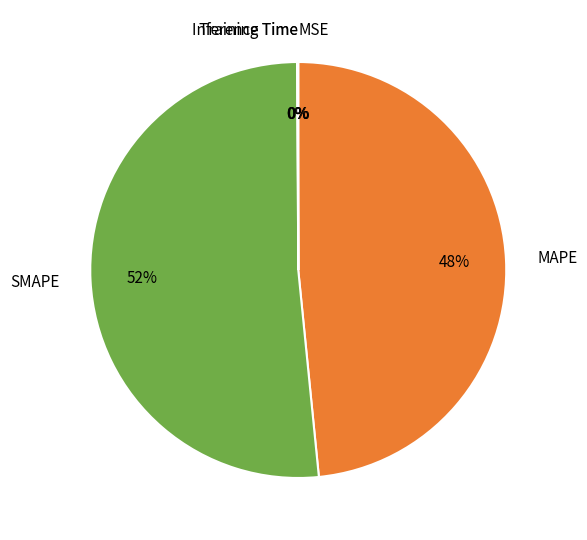

Does SMAPE represent more than half of the total?

Yes